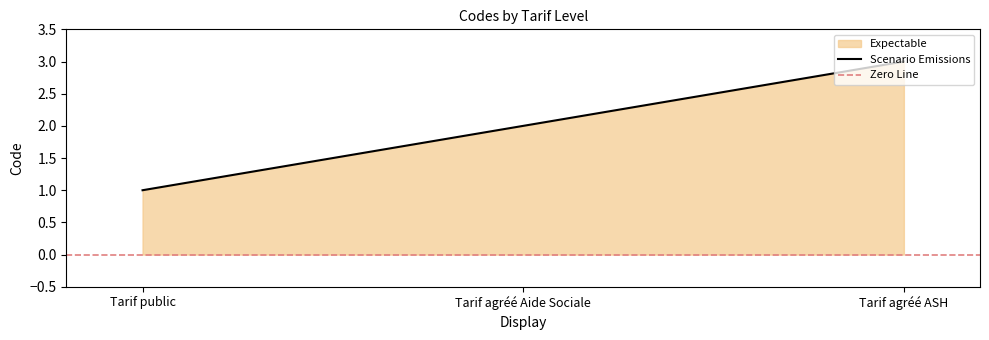

Which label corresponds to the smallest value in the chart?

Tarif public